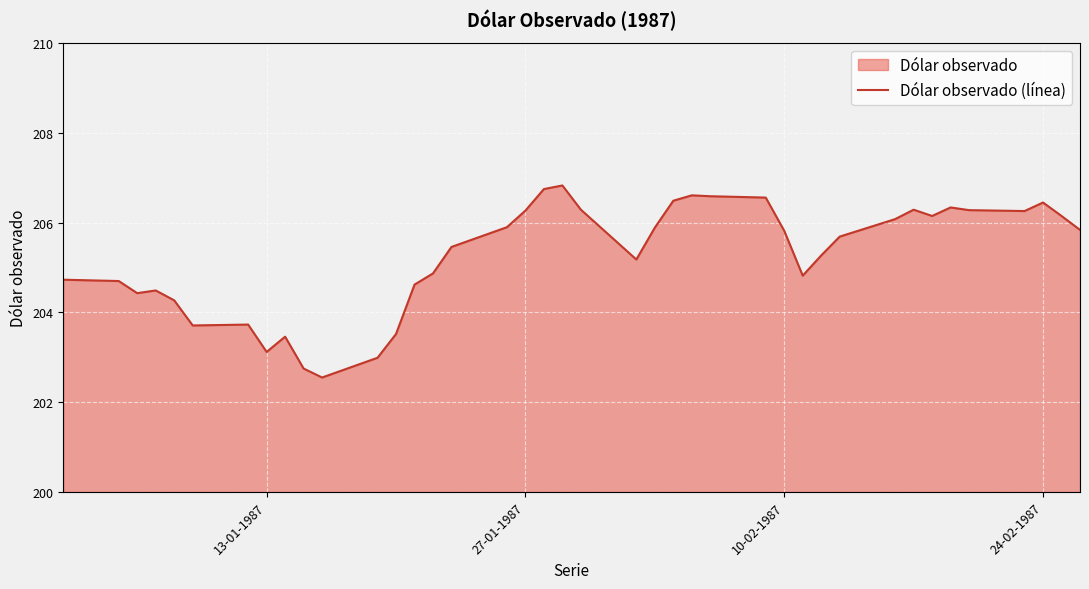

The chart shows a value of 67.3 at 13-01-1987. True or false?

False